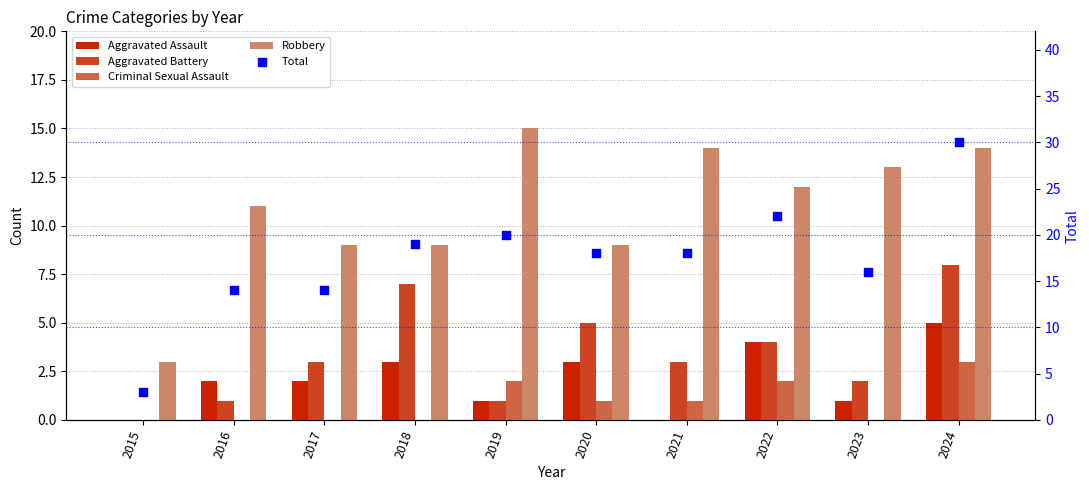

Which series contains the highest Y value?

Total